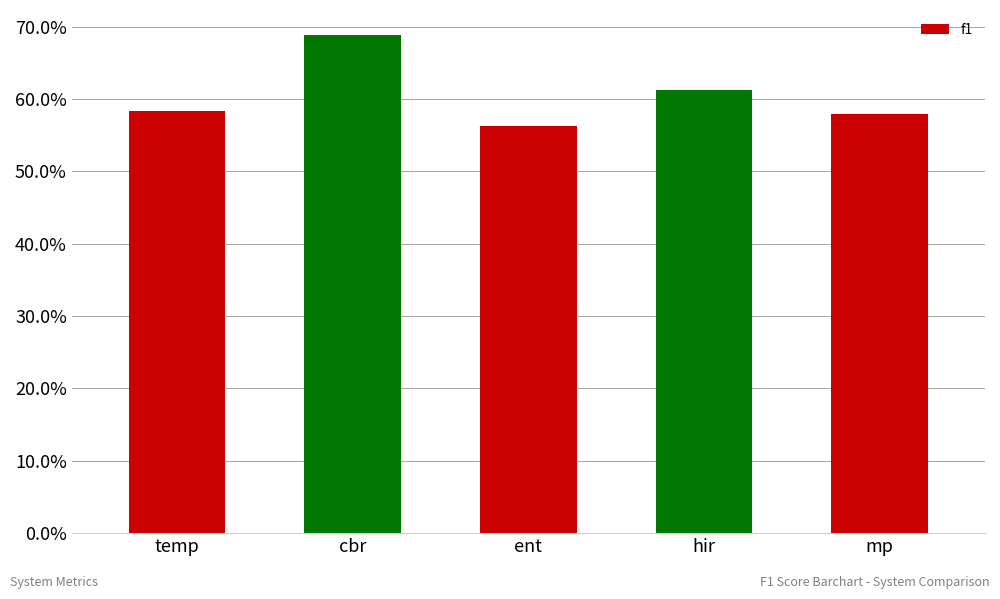

What is the value of the 1st bar from the left?

58.3